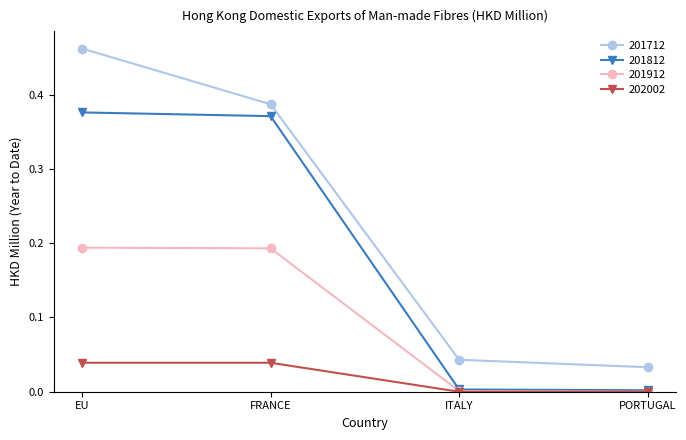

List the series in order of their peak value, highest first.

201712, 201812, 201912, 202002